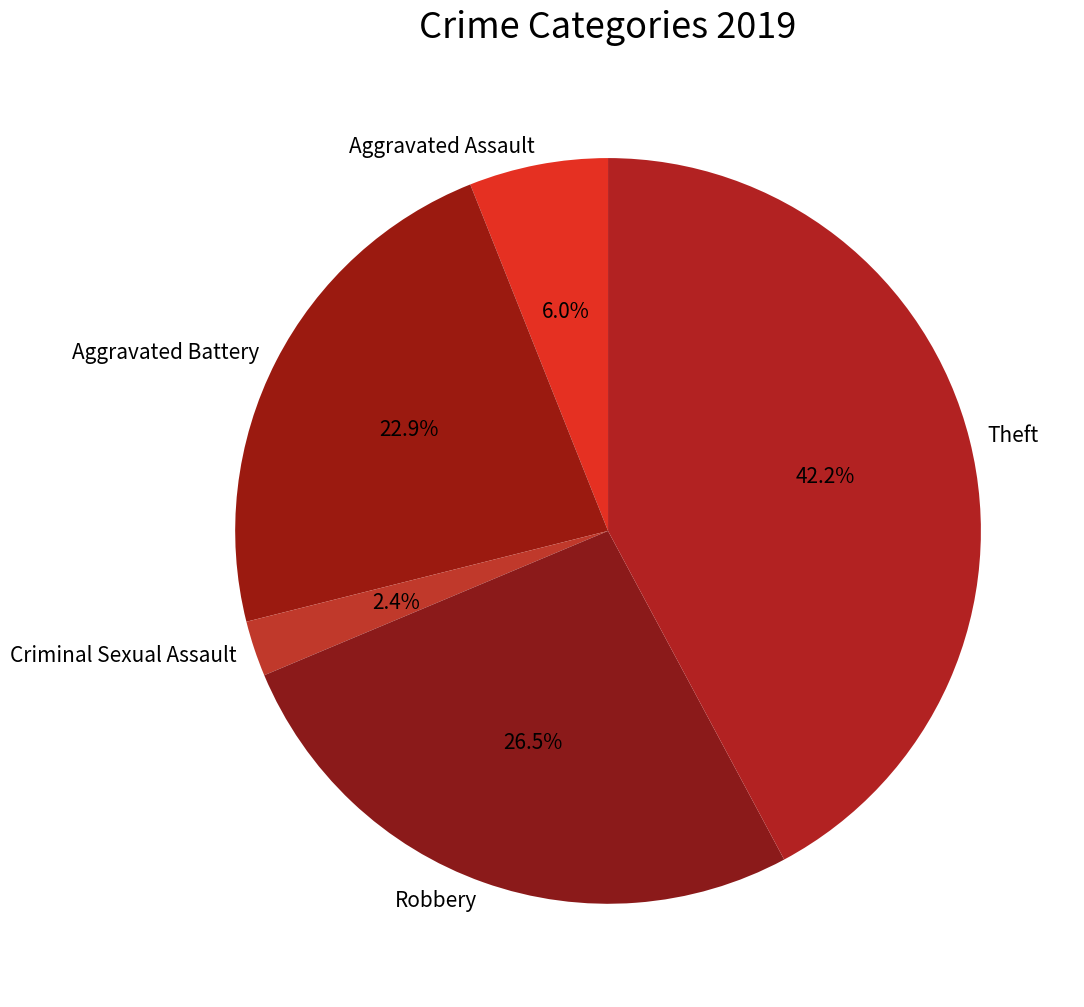

How many slices are in this pie chart?

5